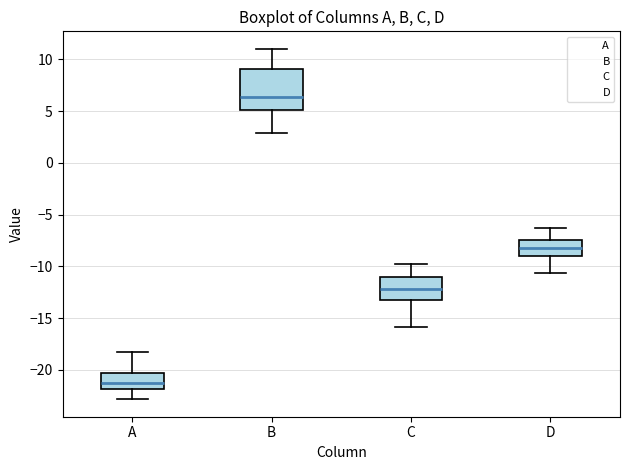

Which box's median line is the lowest?

A